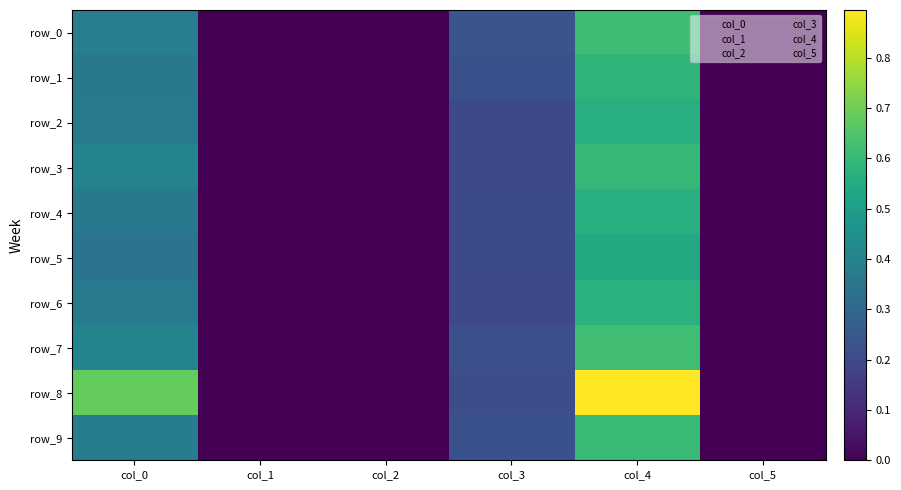

At col_1, list the series in order from largest to smallest.

row_0, row_1, row_2, row_3, row_4, row_5, row_6, row_7, row_8, row_9